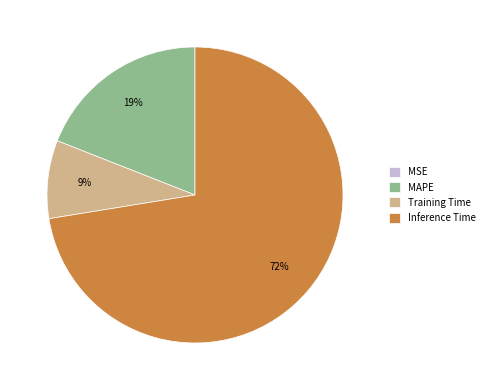

Between Training Time and Inference Time, which is larger?

Inference Time